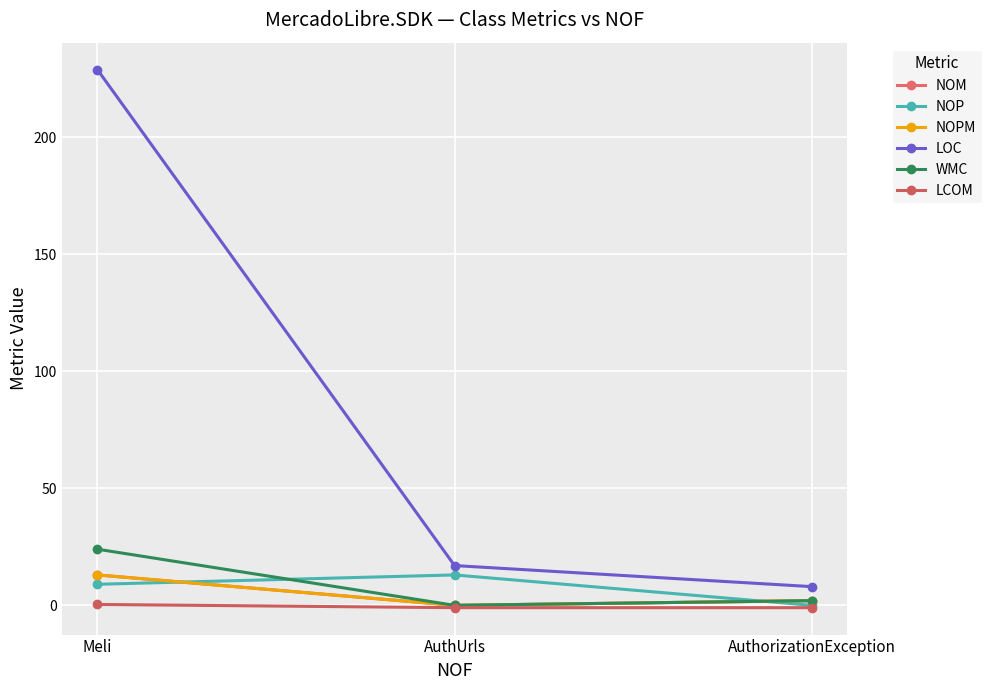

What is the difference between the LCOM values at AuthorizationException and Meli?

1.4